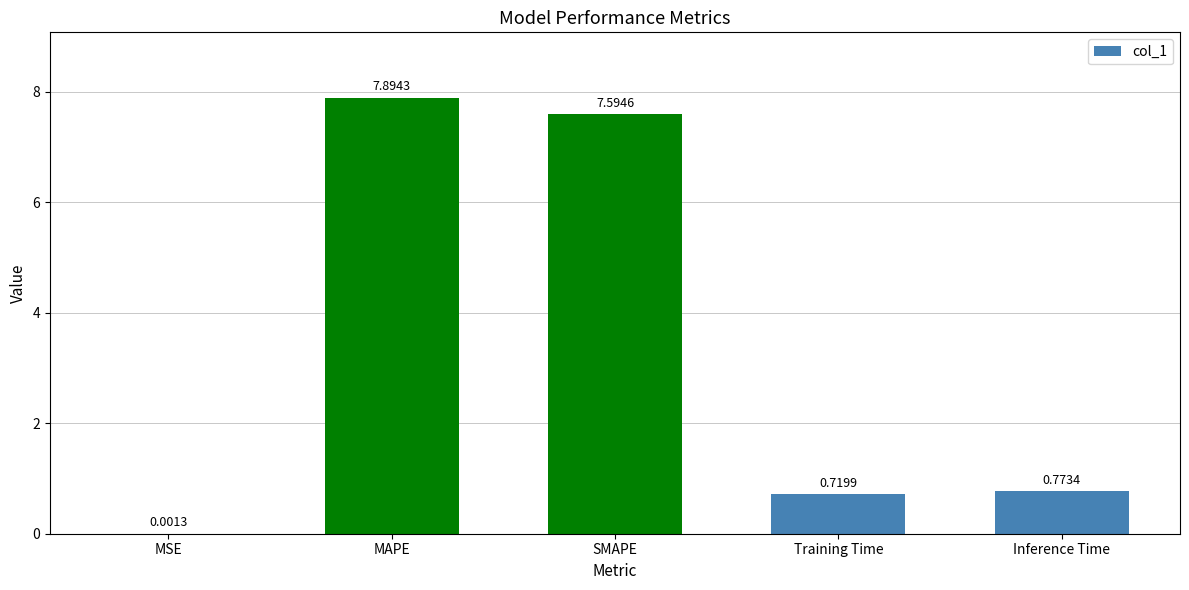

Between MAPE and Training Time, which is larger?

MAPE